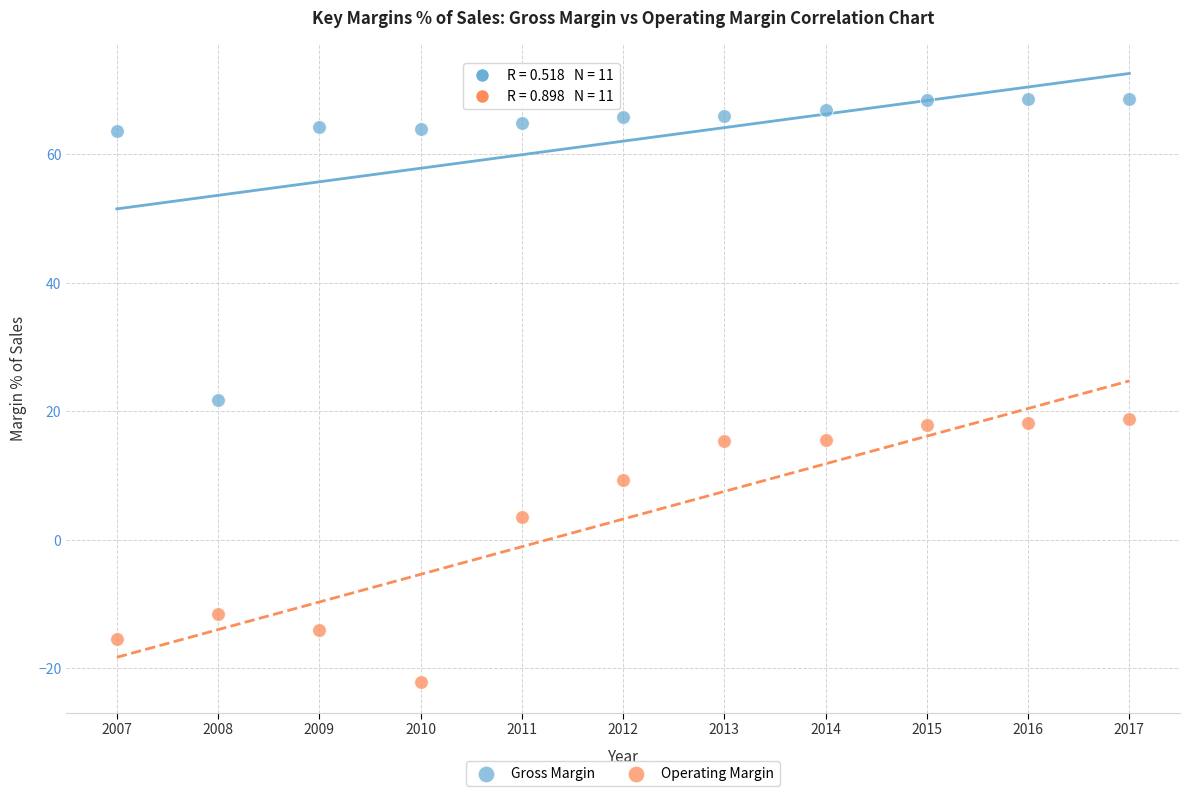

Which series reaches the maximum Y coordinate?

Gross Margin